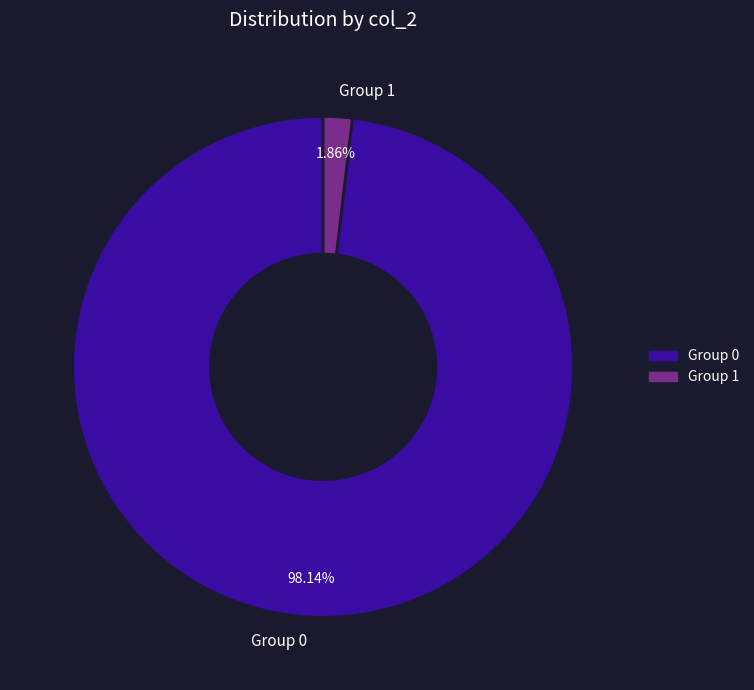

Which slice is the largest?

Group 0